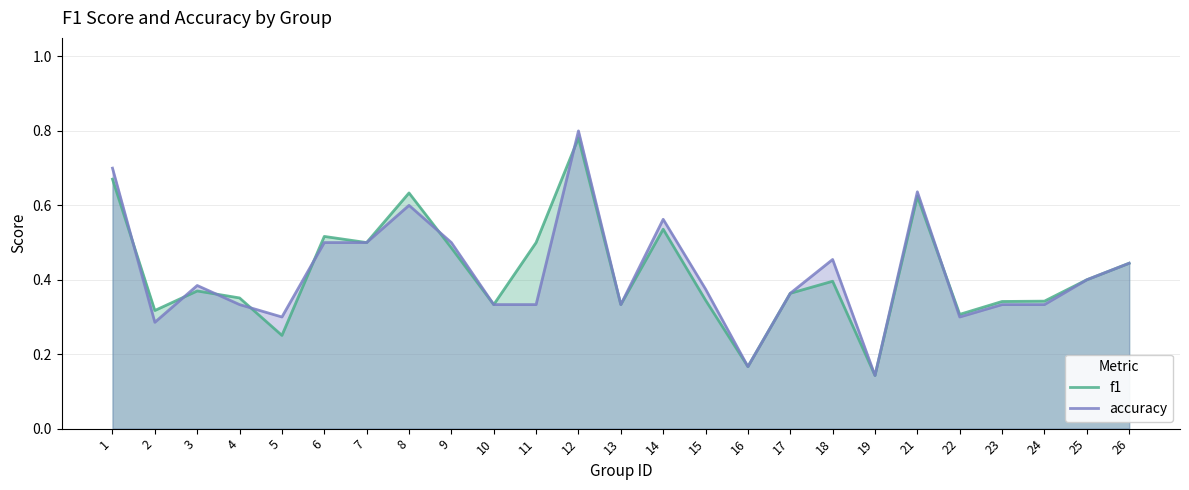

Where is the first local maximum for f1?

3